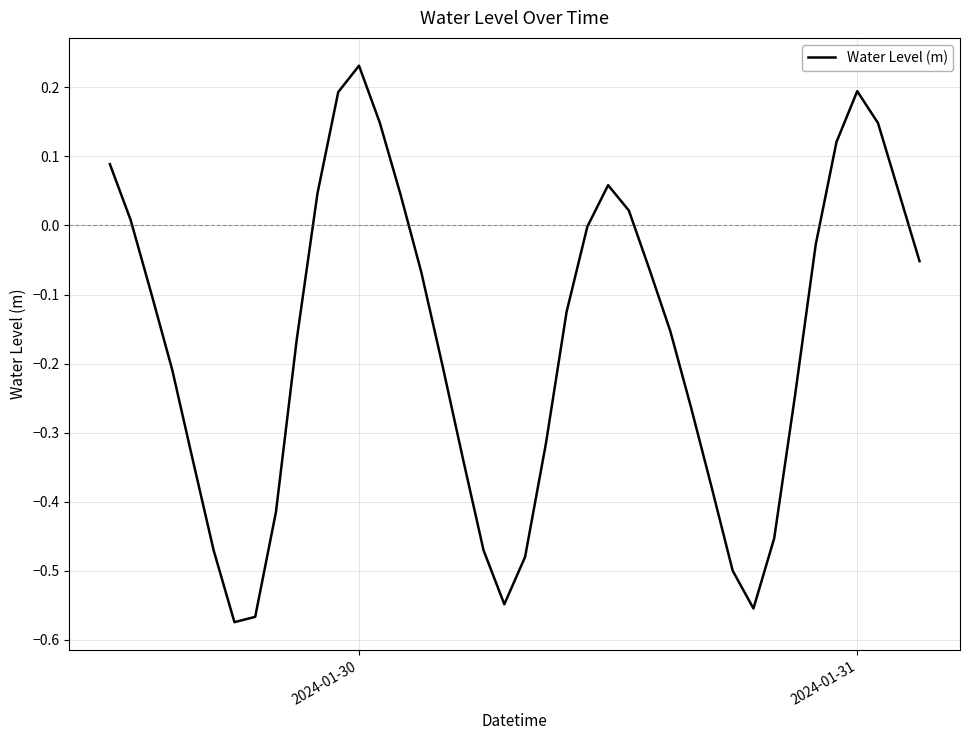

Which label corresponds to the largest value in the chart?

2024-01-30